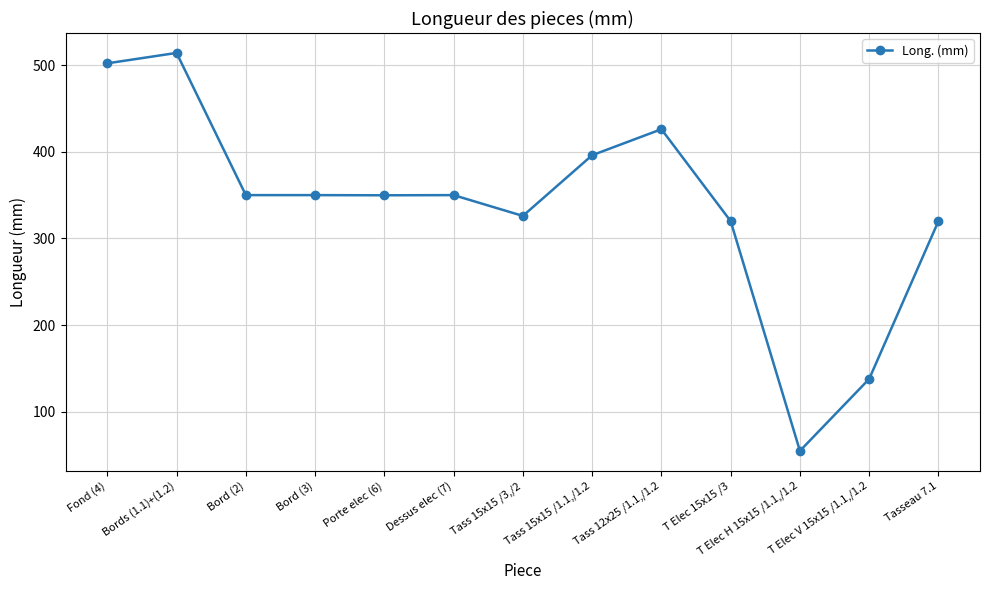

What is the approximate value at Tass 15x15 /3,/2?

326.0